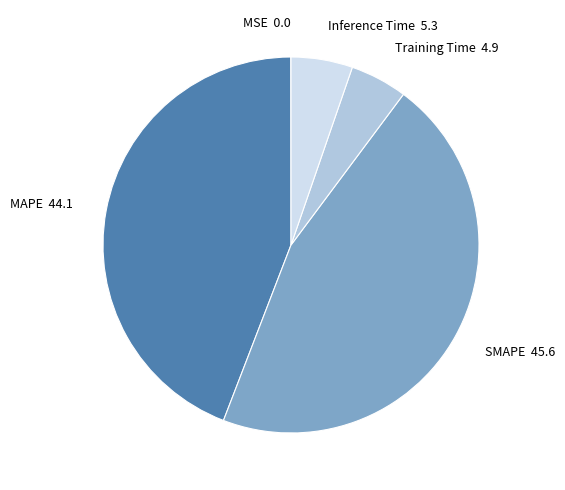

True or false: Inference Time accounts for 5% of the total.

True